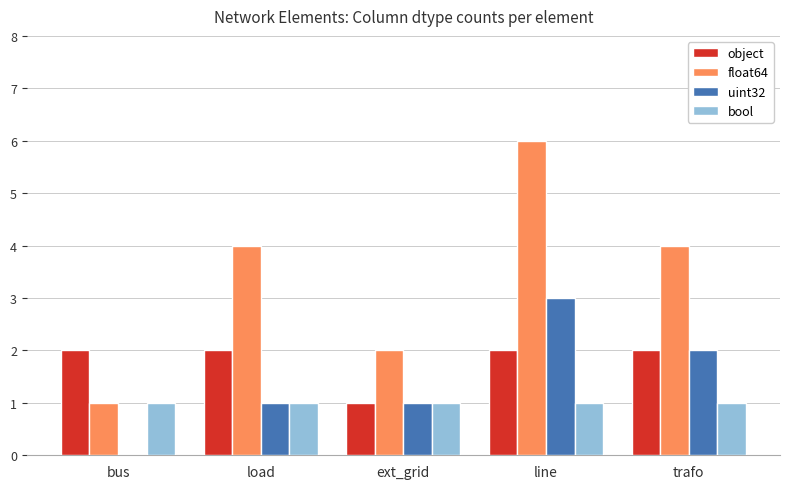

Which category has the highest value in the uint32 series?

line